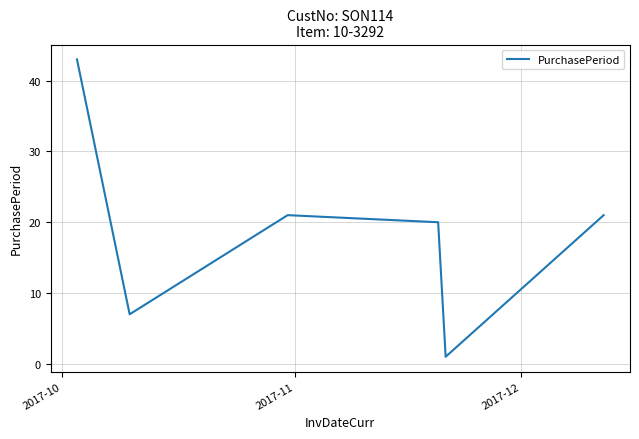

What is the greatest value displayed?

43